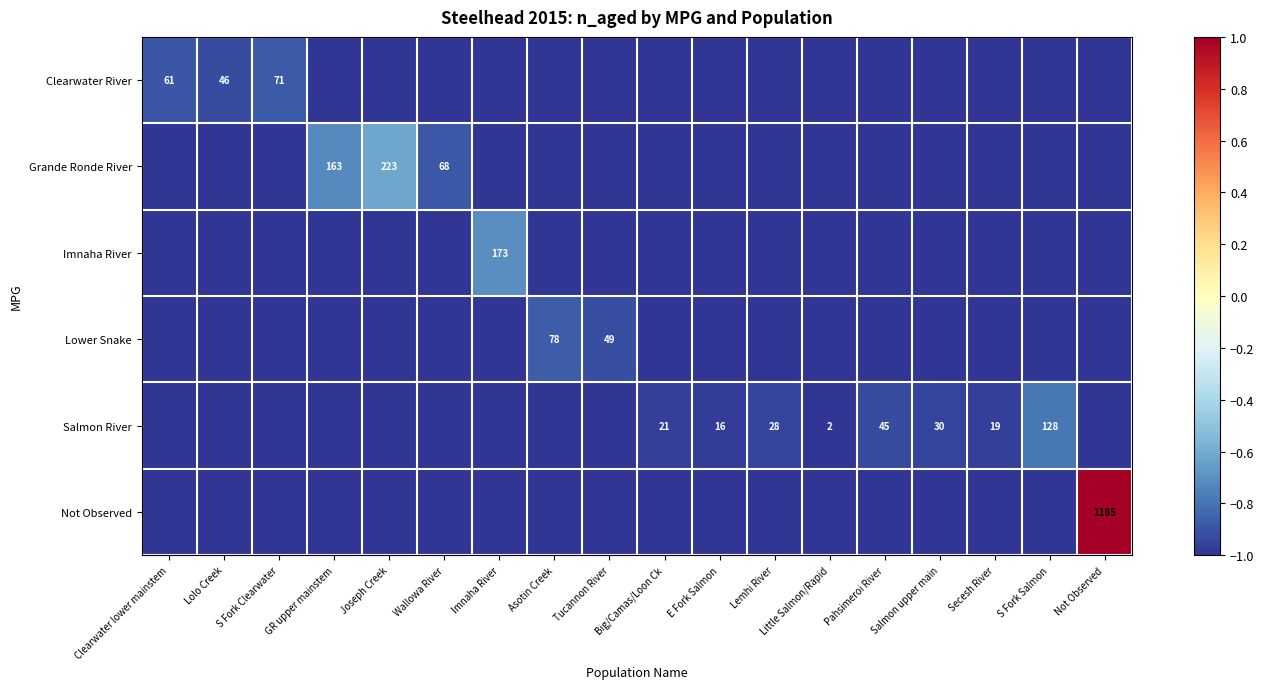

True or false: Grande Ronde River has a value of 357 at Joseph Creek.

False